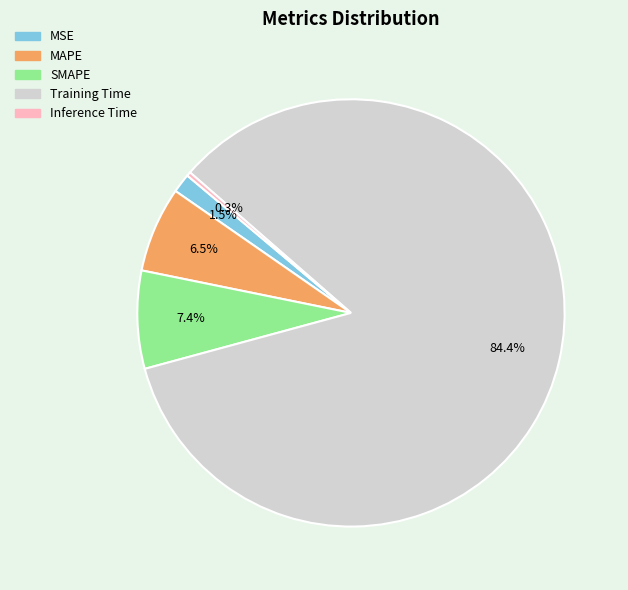

Does any single category account for the majority?

Yes